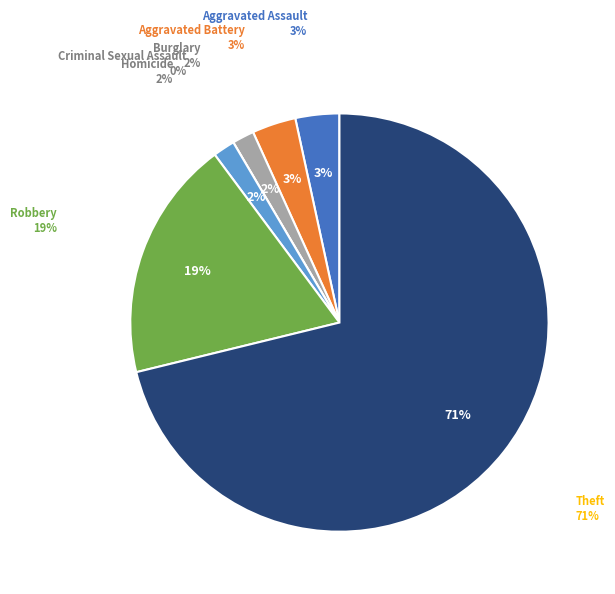

What is the majority slice?

Theft